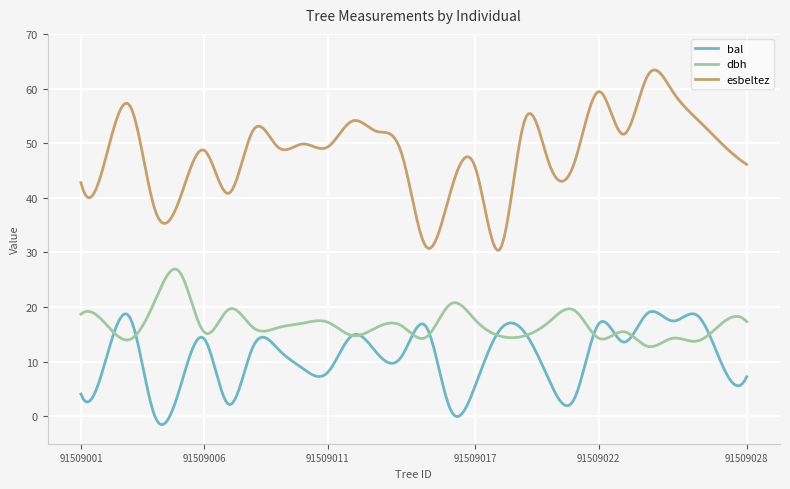

True or false: dbh and esbeltez intersect in this chart.

False